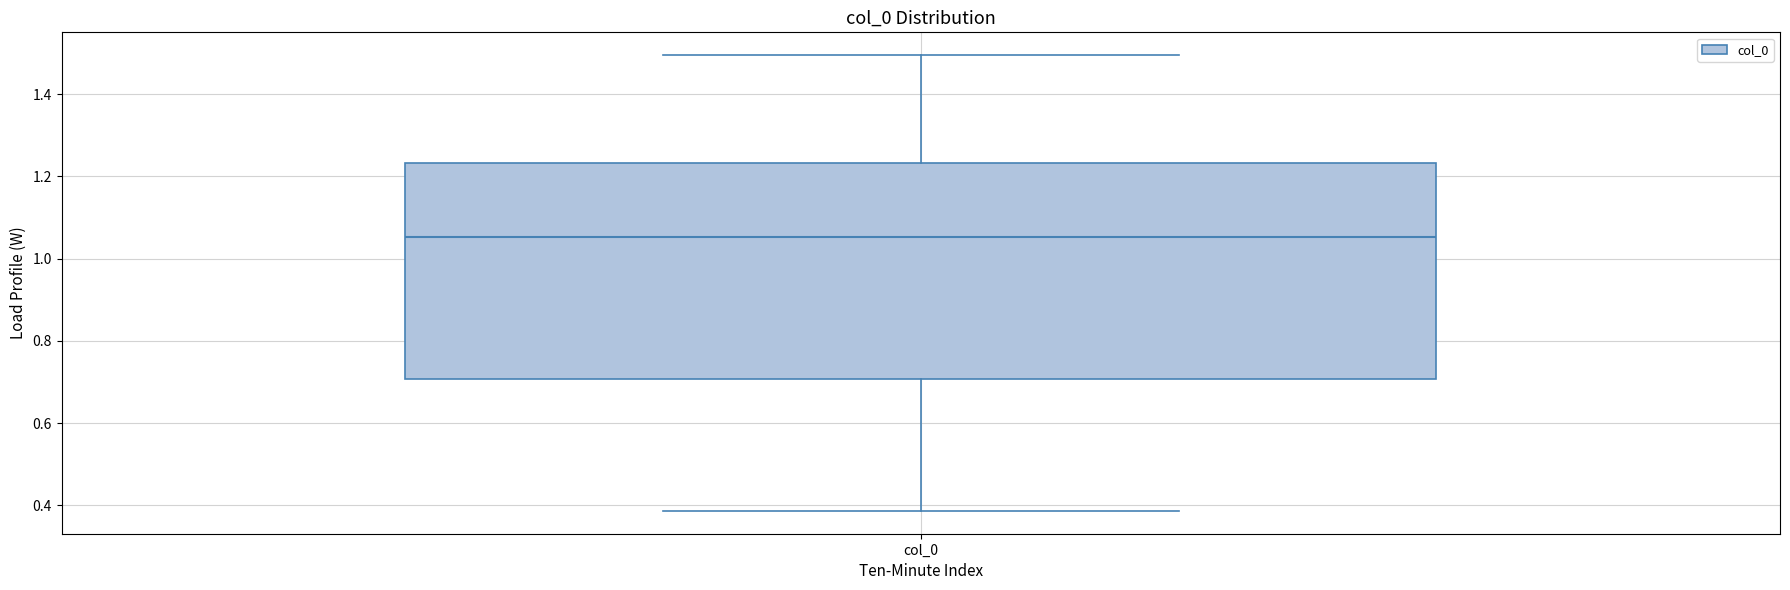

Read this box plot against the y-axis: the position of the median line, the range covered by the box, and the ends of both whiskers. The values are not printed on the chart, so give them approximately, as read against the axis.

median 1.06, box 0.70 to 1.24, whiskers 0.38 to 1.50